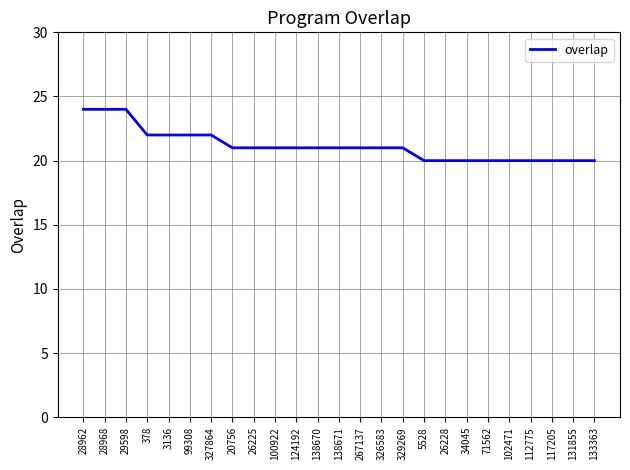

What position from the left is 138671?

13